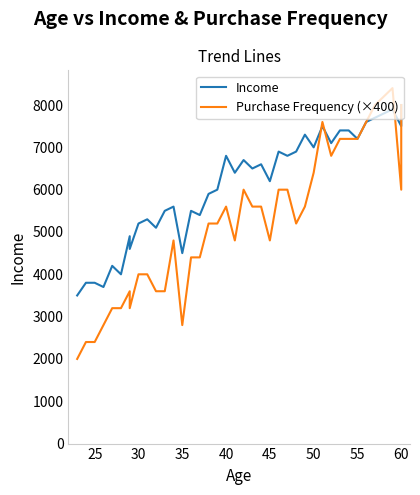

Is this an area chart (filled region under the line)?

No